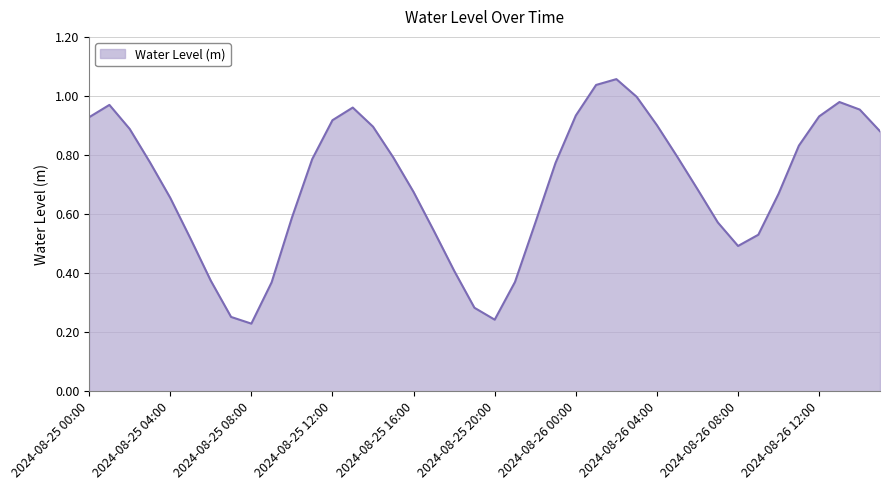

What is the label of the 2nd point from the left?

2024-08-25 01:00